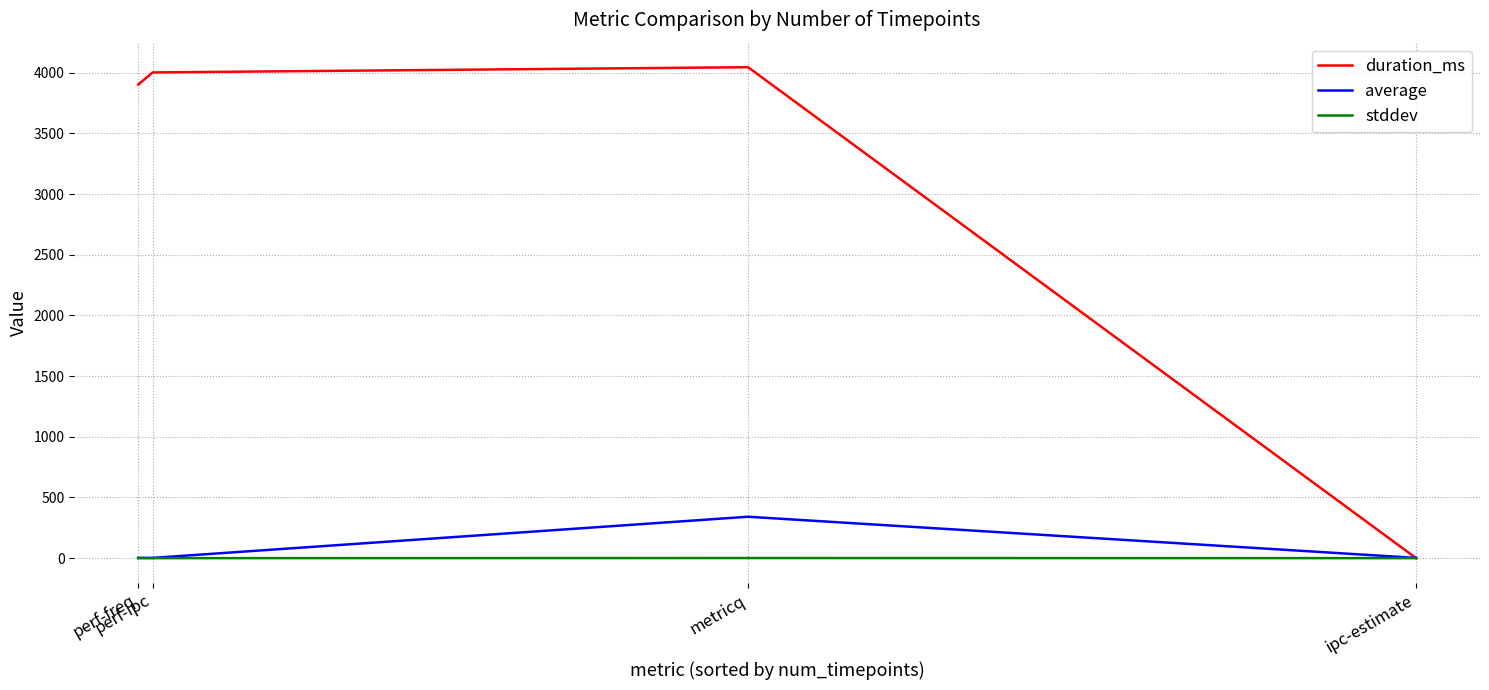

What are all the series names shown in the legend?

duration_ms, average, stddev